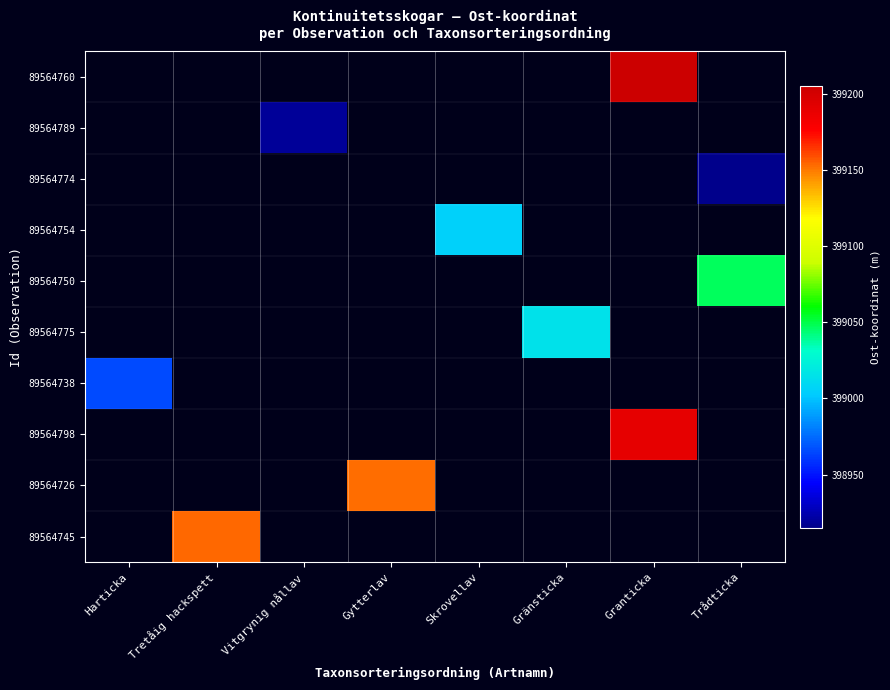

List the series in order of their overall mean, highest first.

89564760, 89564789, 89564774, 89564754, 89564750, 89564775, 89564738, 89564798, 89564726, 89564745